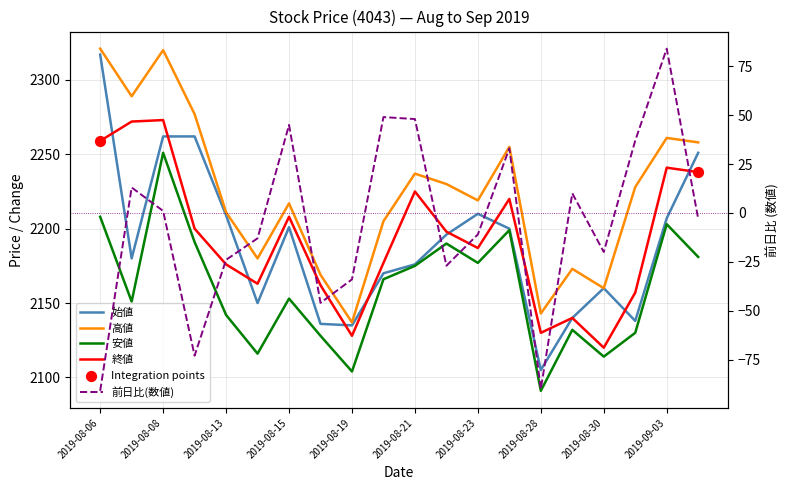

Is the value of 始値 at 2019-08-30 greater than the value of 終値 at 2019-08-29?

Yes